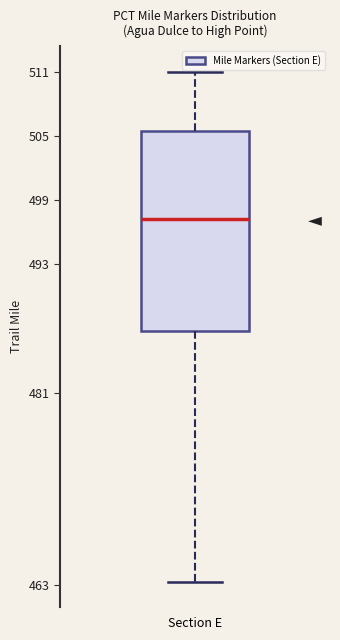

Where does the median line of the box for Section E sit on the y-axis? The values are not printed on the chart, so give them approximately, as read against the axis.

497